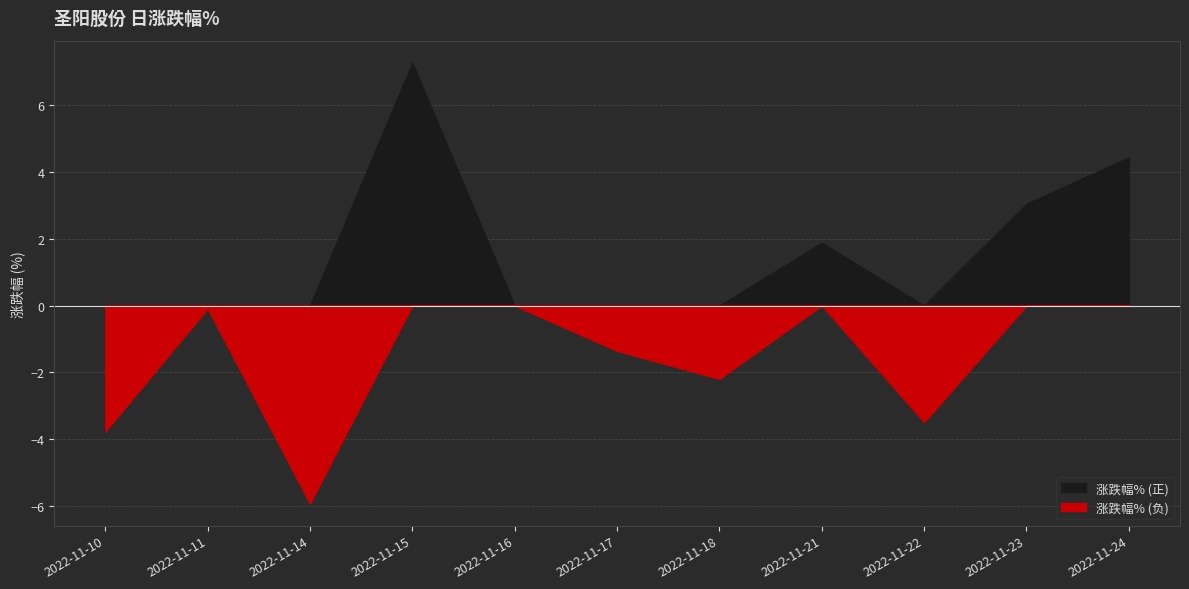

Count the number of data series in this chart.

1